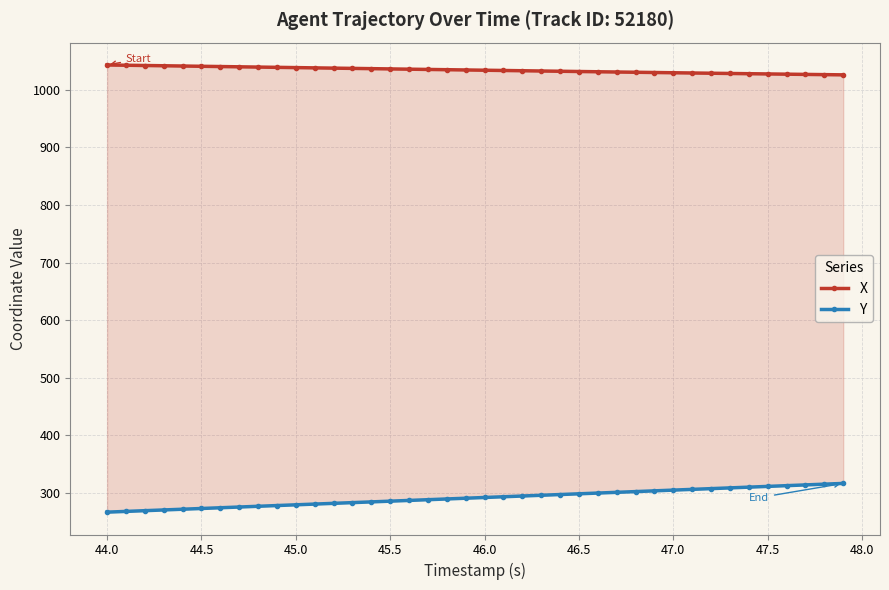

True or false: X and Y intersect in this chart.

False